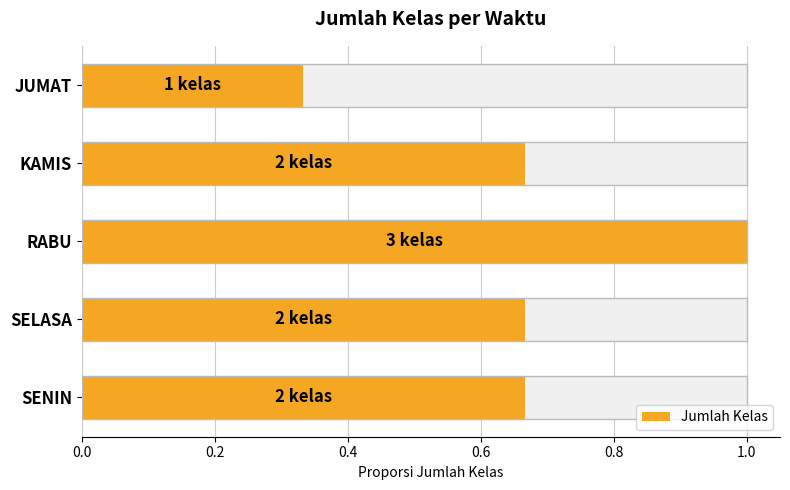

Reading left to right, extract all data points from this chart.

0.7	0.7	1.0	0.7	0.3